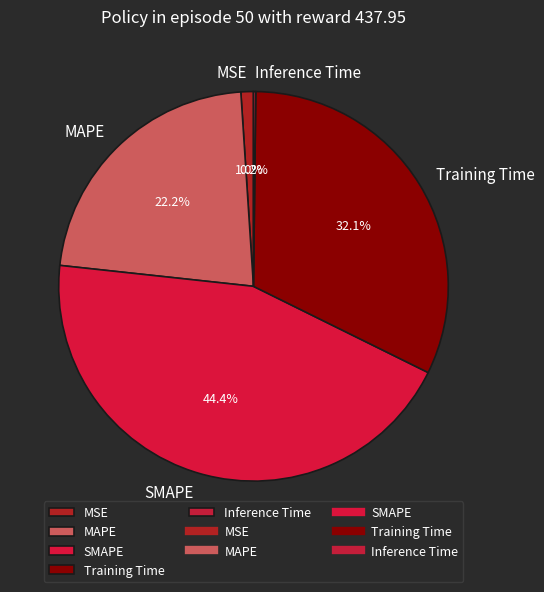

To the nearest percent, what is the average slice percentage?

20%